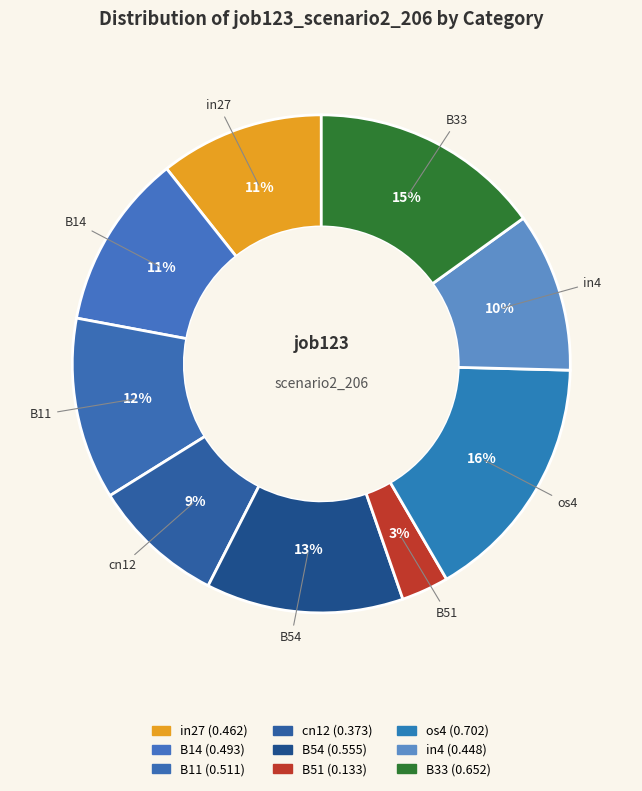

How many slices are in this pie chart?

9